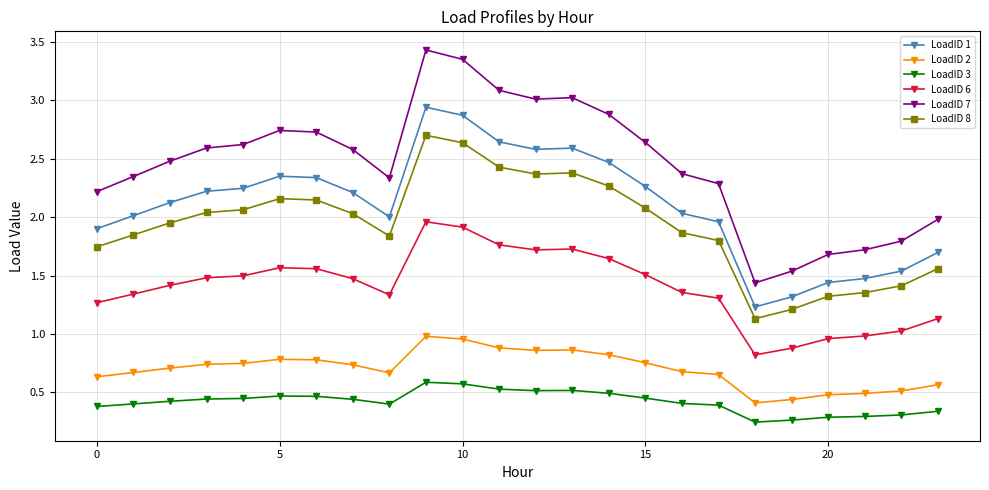

True or false: LoadID 7 and LoadID 8 intersect in this chart.

False